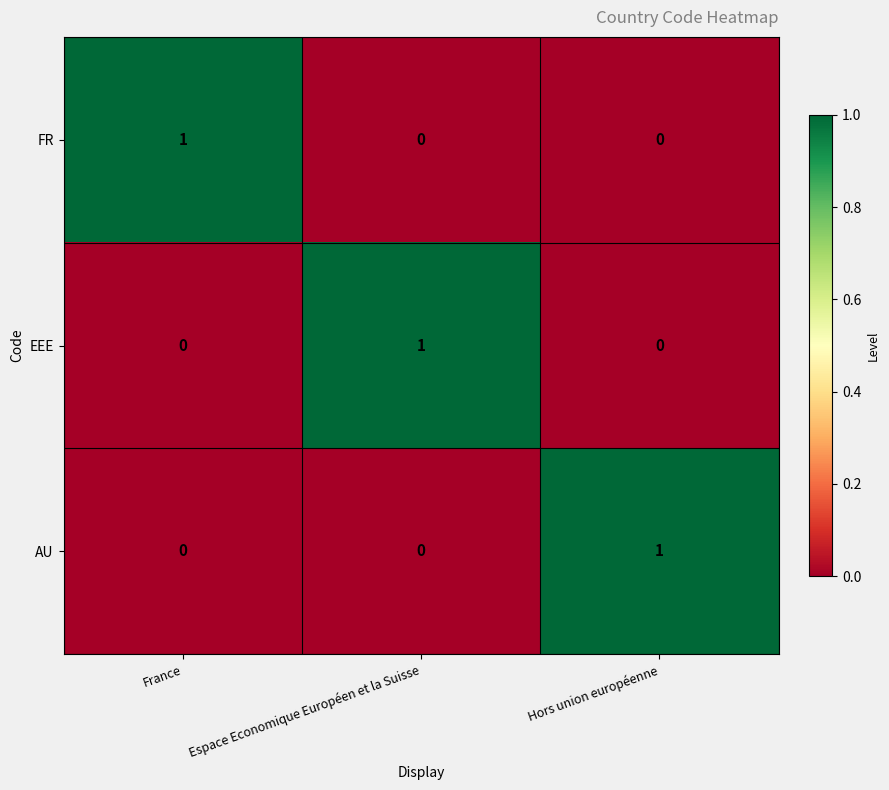

Count the AU values in the range 0 to 1.

3